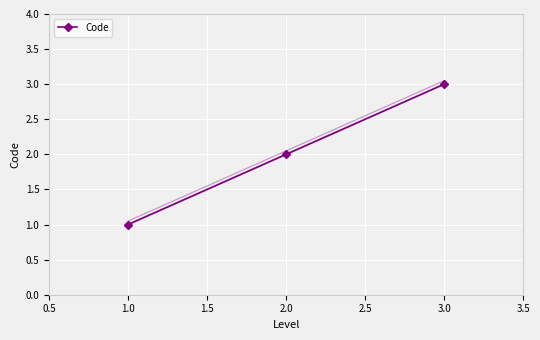

What is the maximum value for Code?

3